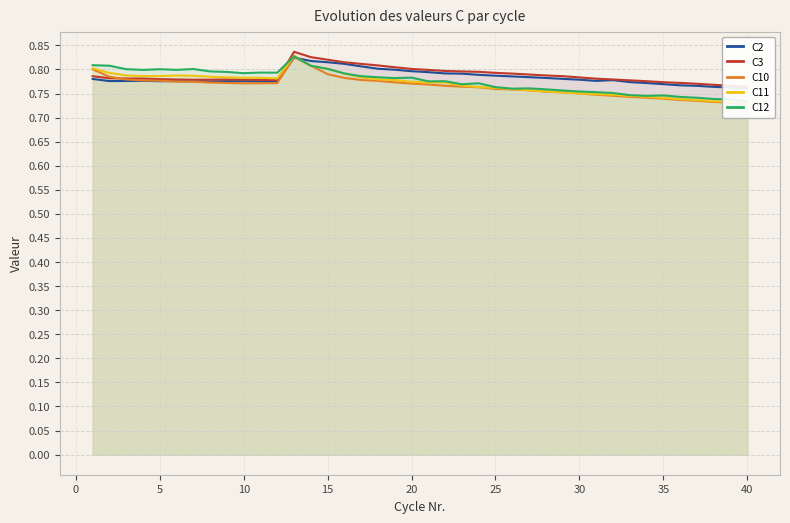

True or false: C2 and C11 intersect in this chart.

True